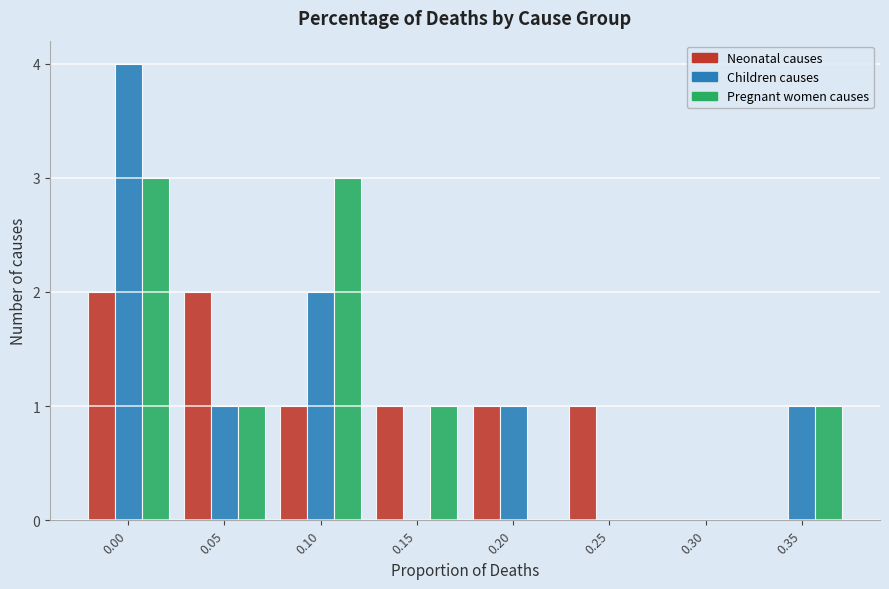

Reading left to right, what are all the values shown in this chart?

Neonatal causes: 0.00=2	0.05=2	0.10=1	0.15=1	0.20=1	0.25=1	0.30=0	0.35=0
Children causes: 0.00=4	0.05=1	0.10=2	0.15=0	0.20=1	0.25=0	0.30=0	0.35=1
Pregnant women causes: 0.00=3	0.05=1	0.10=3	0.15=1	0.20=0	0.25=0	0.30=0	0.35=1